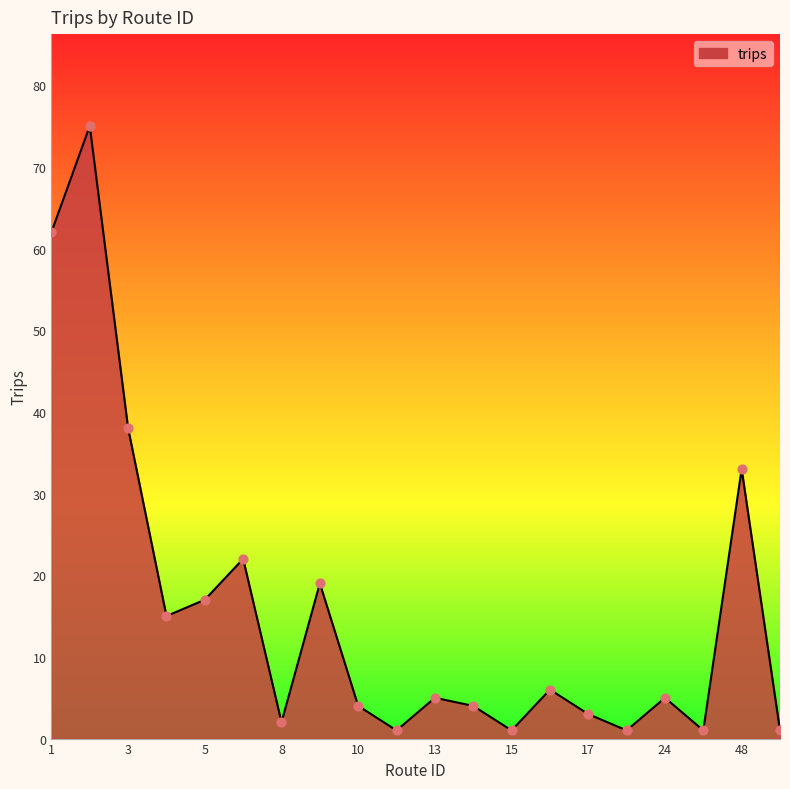

What is the difference between the maximum and minimum values?

74